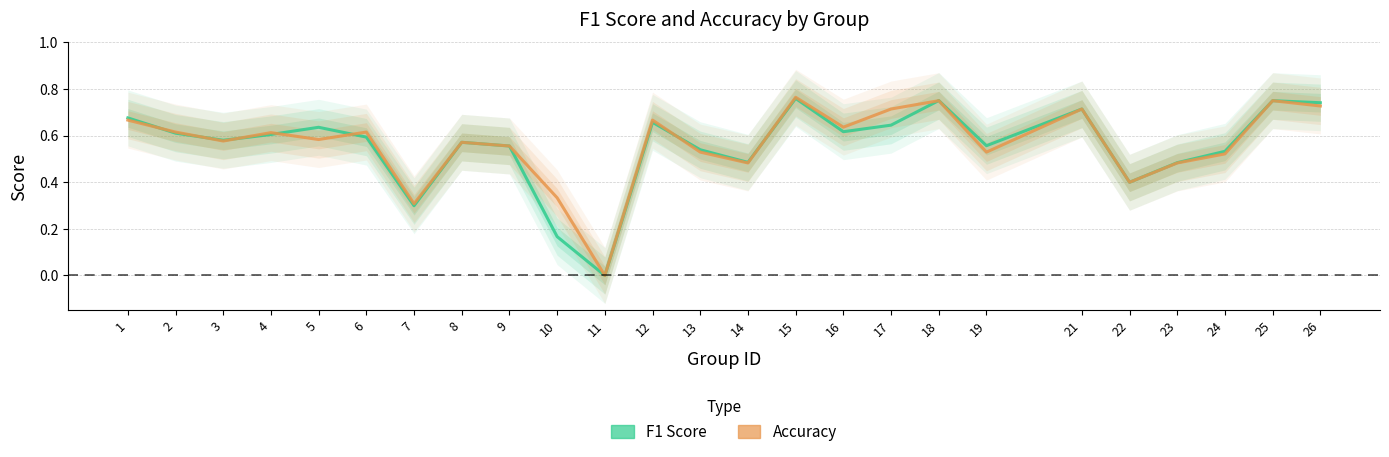

How many times do F1 Score and Accuracy cross each other?

8